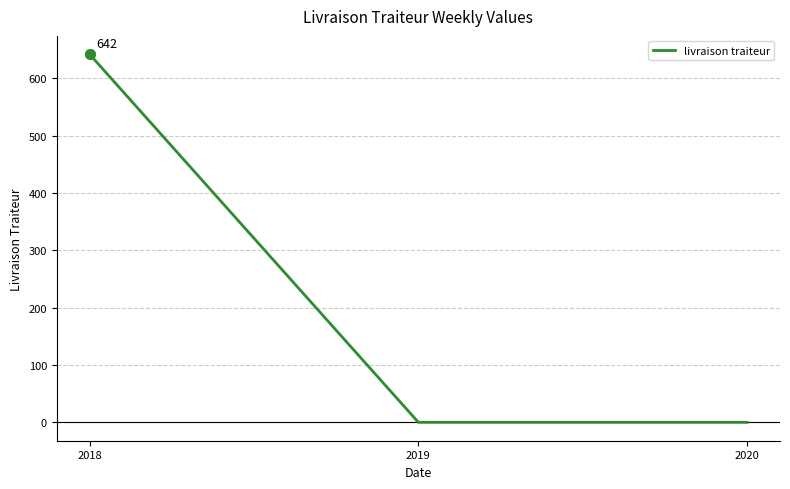

Which has a higher value, 2018 or 2020?

2018